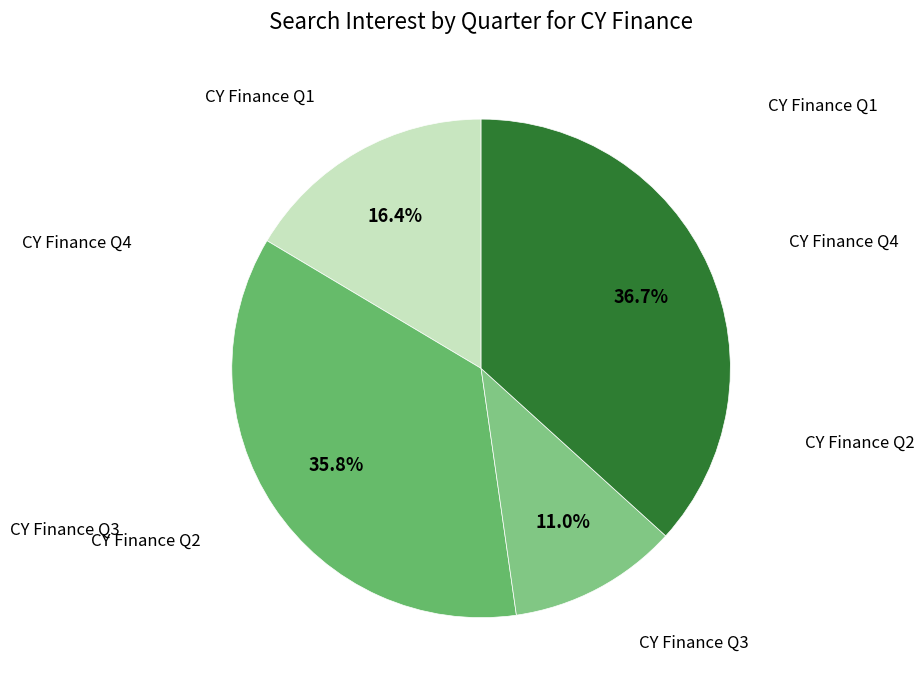

Count the number of slices in the pie.

4